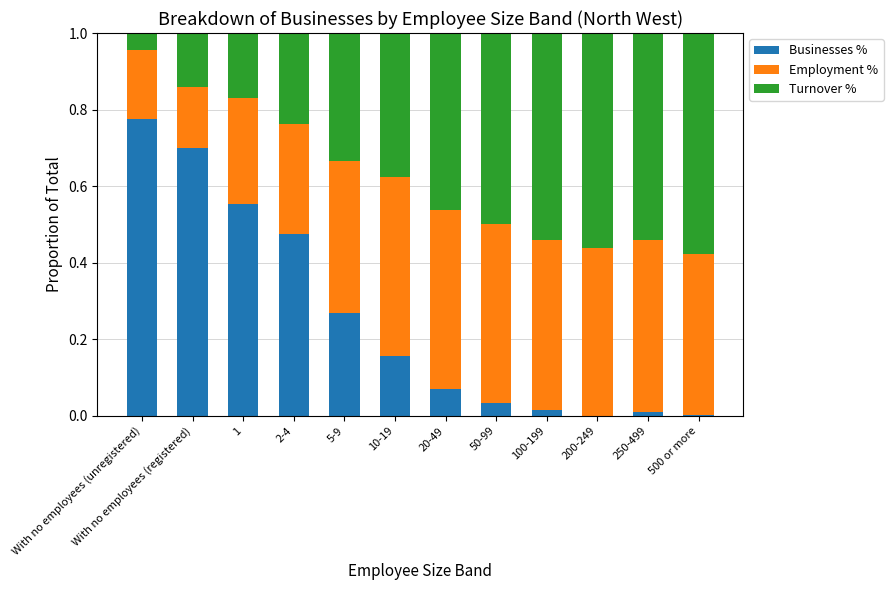

What is the total value across all series at With no employees (registered)?

1.0